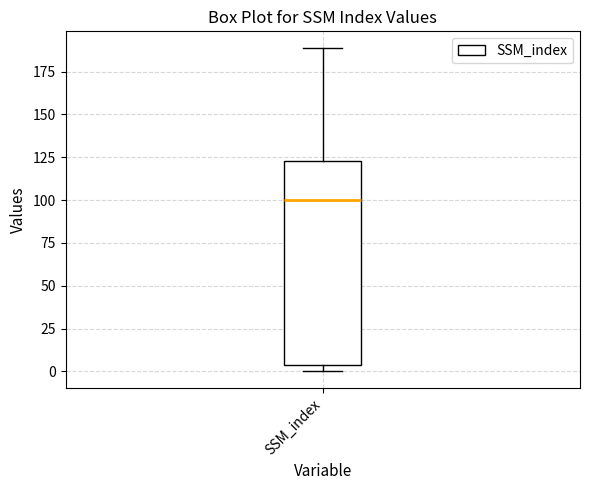

Read this box plot against the y-axis: the position of the median line, the range covered by the box, and the ends of both whiskers. The values are not printed on the chart, so give them approximately, as read against the axis.

median 100, box 5 to 125, whiskers 0 to 190